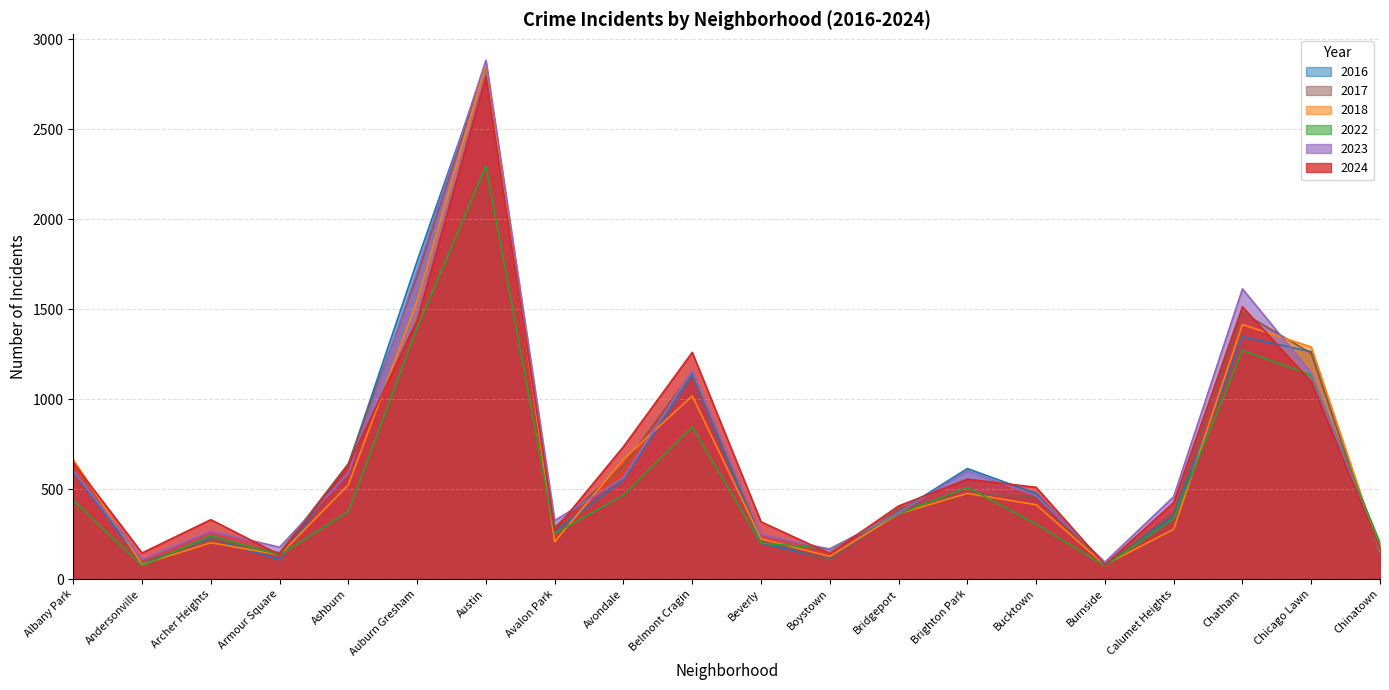

What is the sum of the 2024 values at Calumet Heights and Beverly?

743